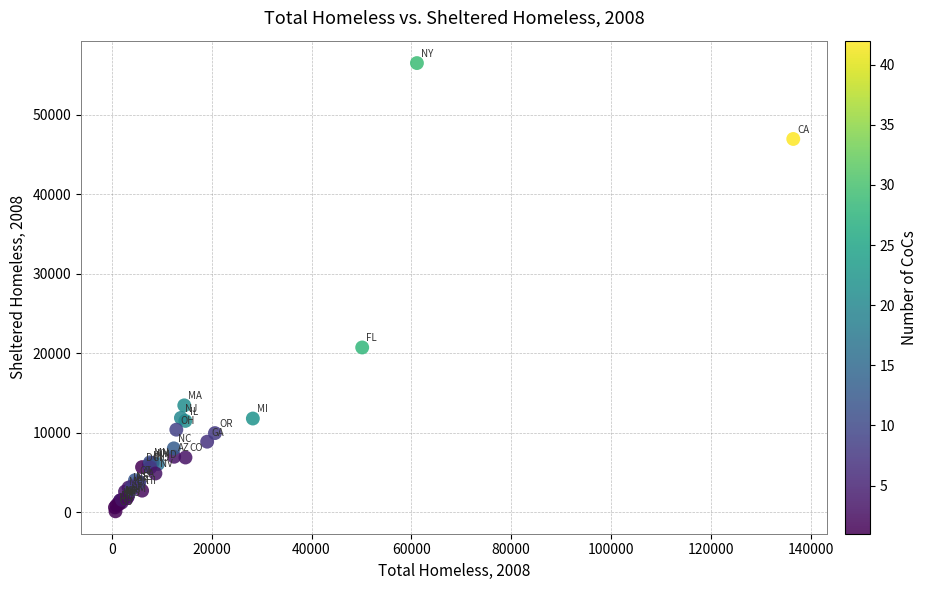

What Y value in the scatter plot is closest to 28309?

20724